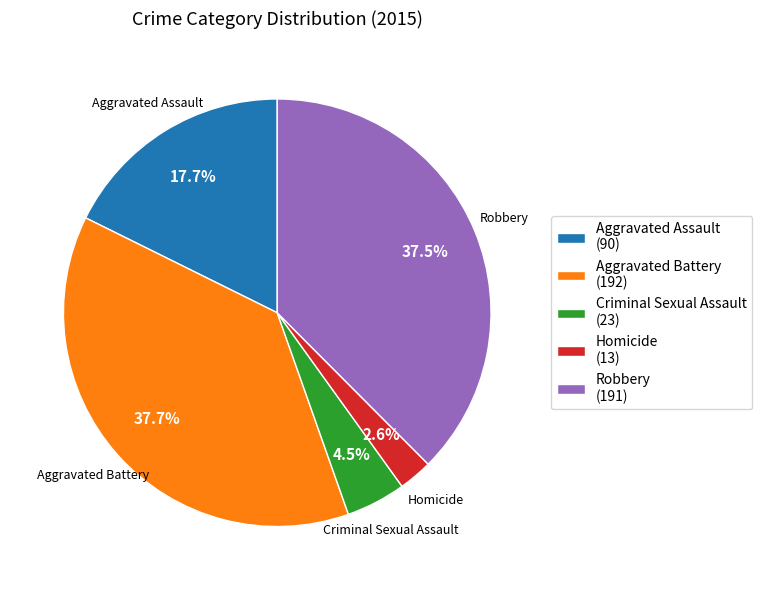

What percentage is the Aggravated Assault slice, to the nearest percent?

18%